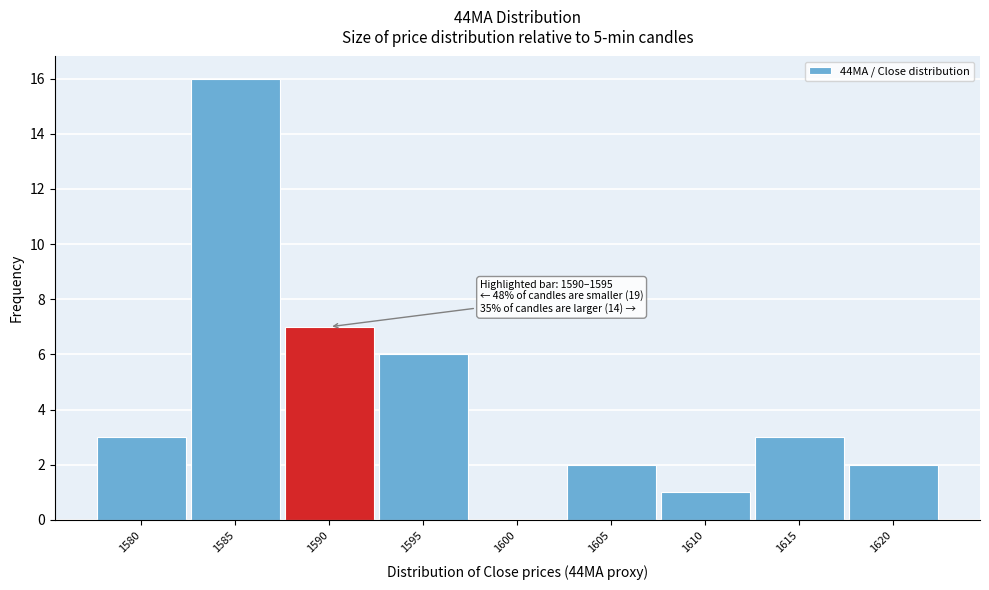

Reading left to right, what are all the values shown in this chart?

1580=3	1585=16	1590=7	1595=6	1600=0	1605=2	1610=1	1615=3	1620=2